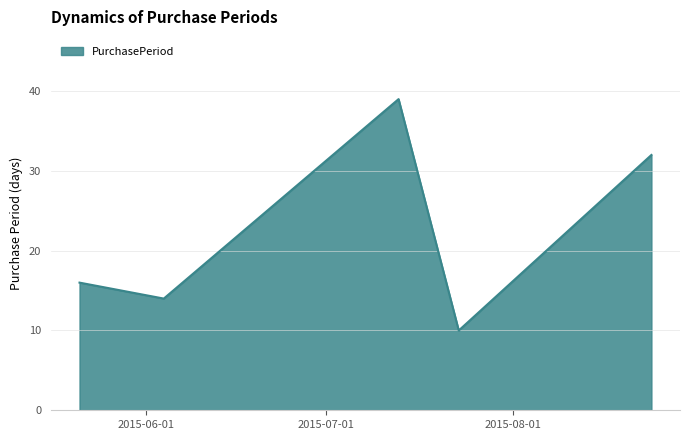

True or false: there are more than 0 points higher than both neighbors.

True